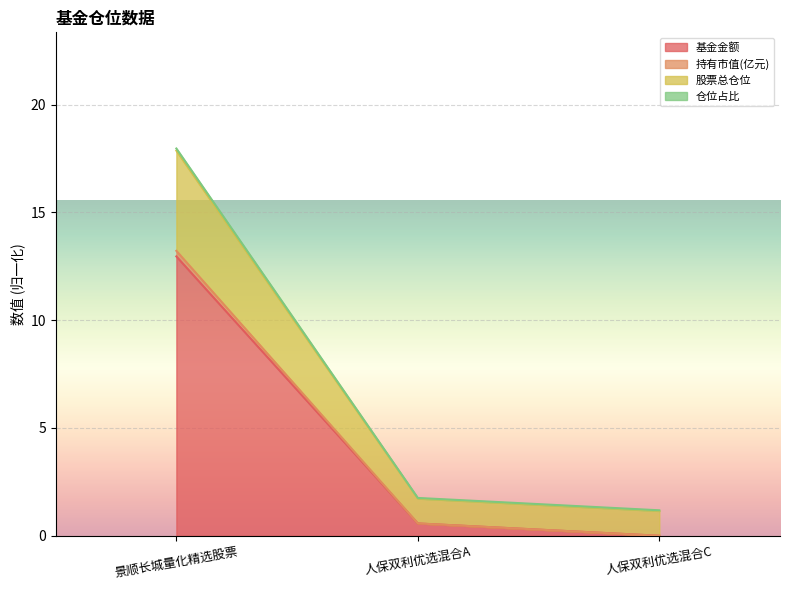

Which category has the highest value in the 股票总仓位 series?

景顺长城量化精选股票